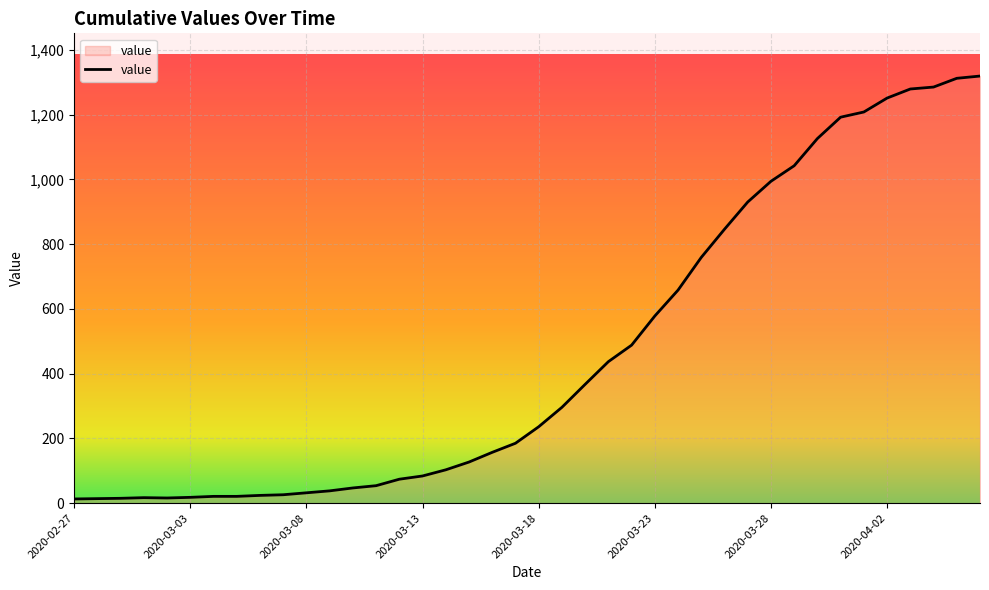

How many lines are shown in the chart?

1